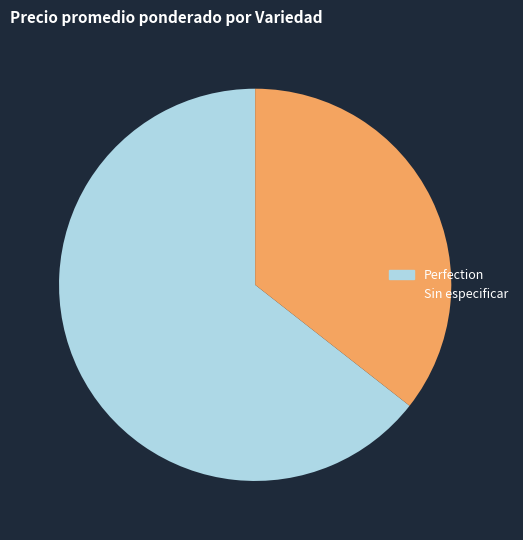

Is the sum of Perfection and Sin especificar greater than half?

Yes